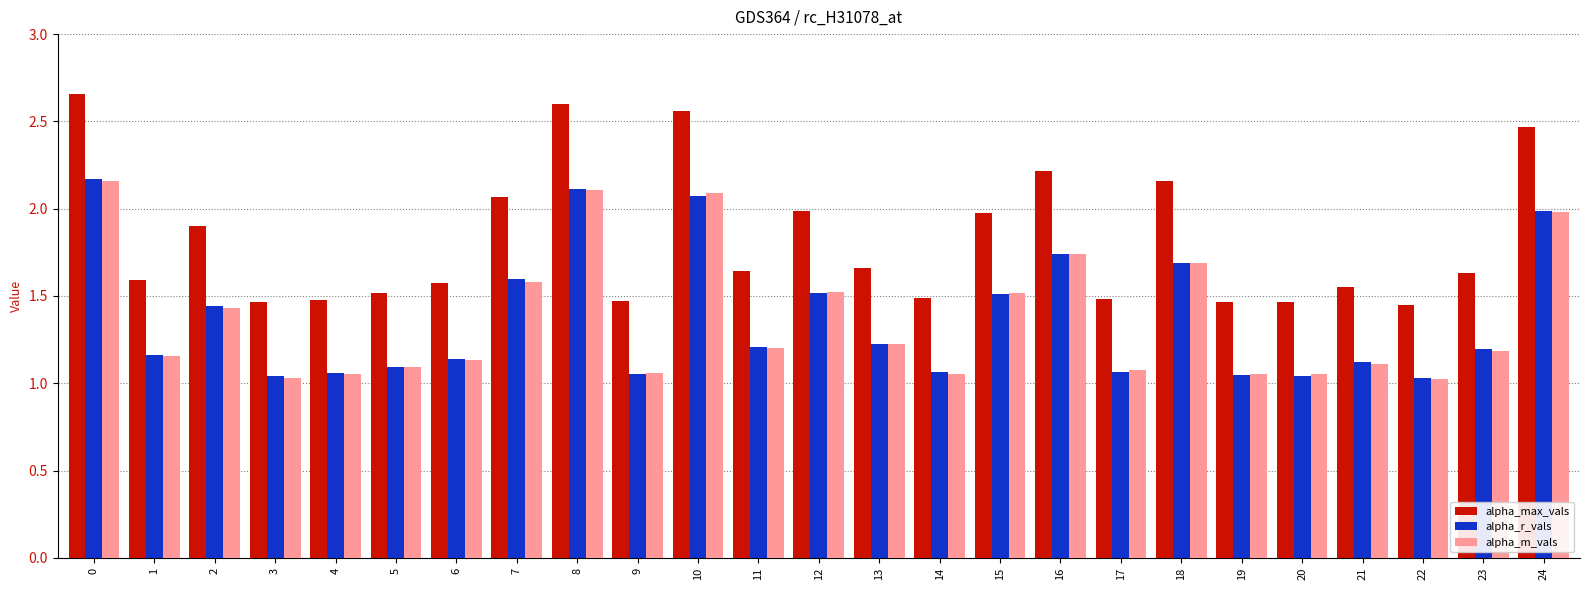

The alpha_max_vals series shows 2.2 at 18. True or false?

True